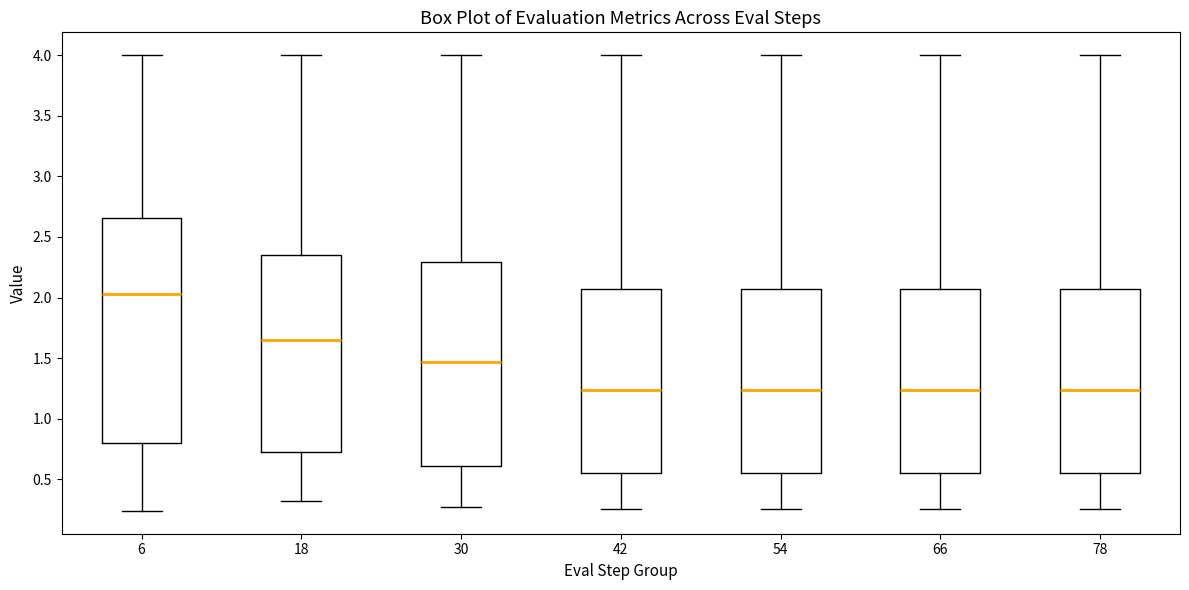

Where does the lower whisker of the box at x = 54 end on the y-axis? The values are not printed on the chart, so give them approximately, as read against the axis.

0.25